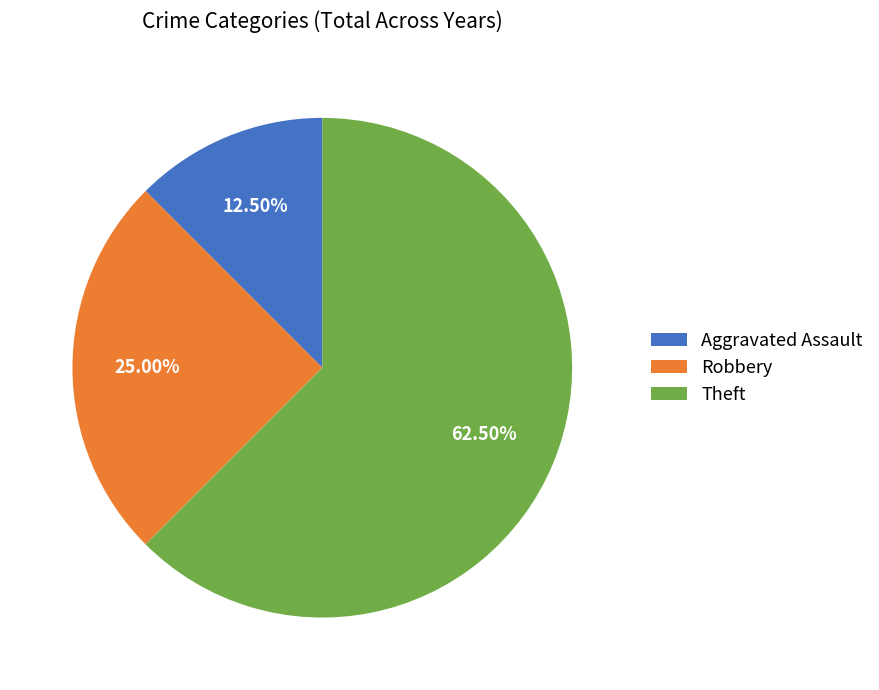

Rank the categories by value from lowest to highest.

Aggravated Assault, Robbery, Theft